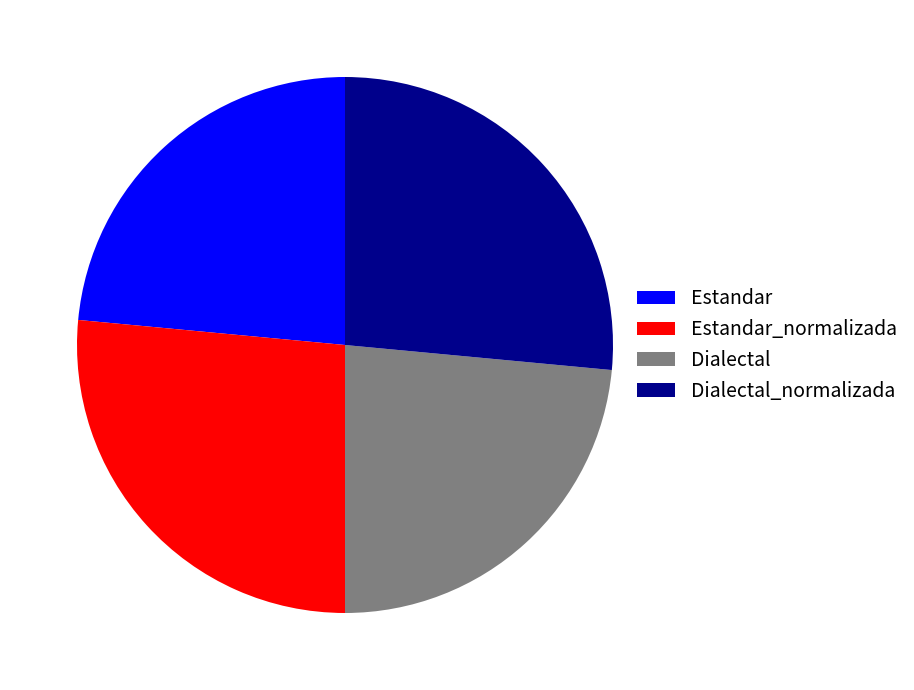

Is it true that Estandar_normalizada is 26% of the pie?

True